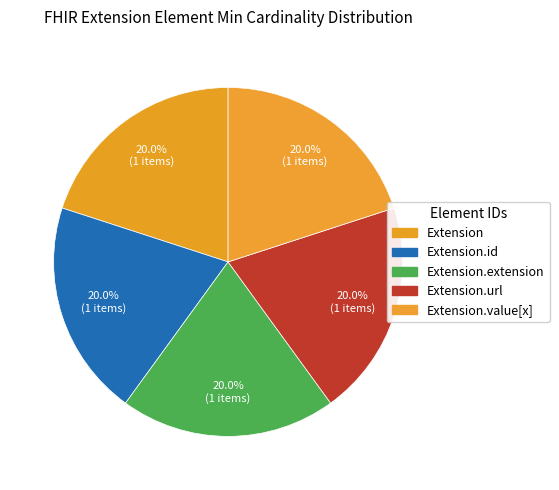

Is there any slice that represents more than half of the pie?

No